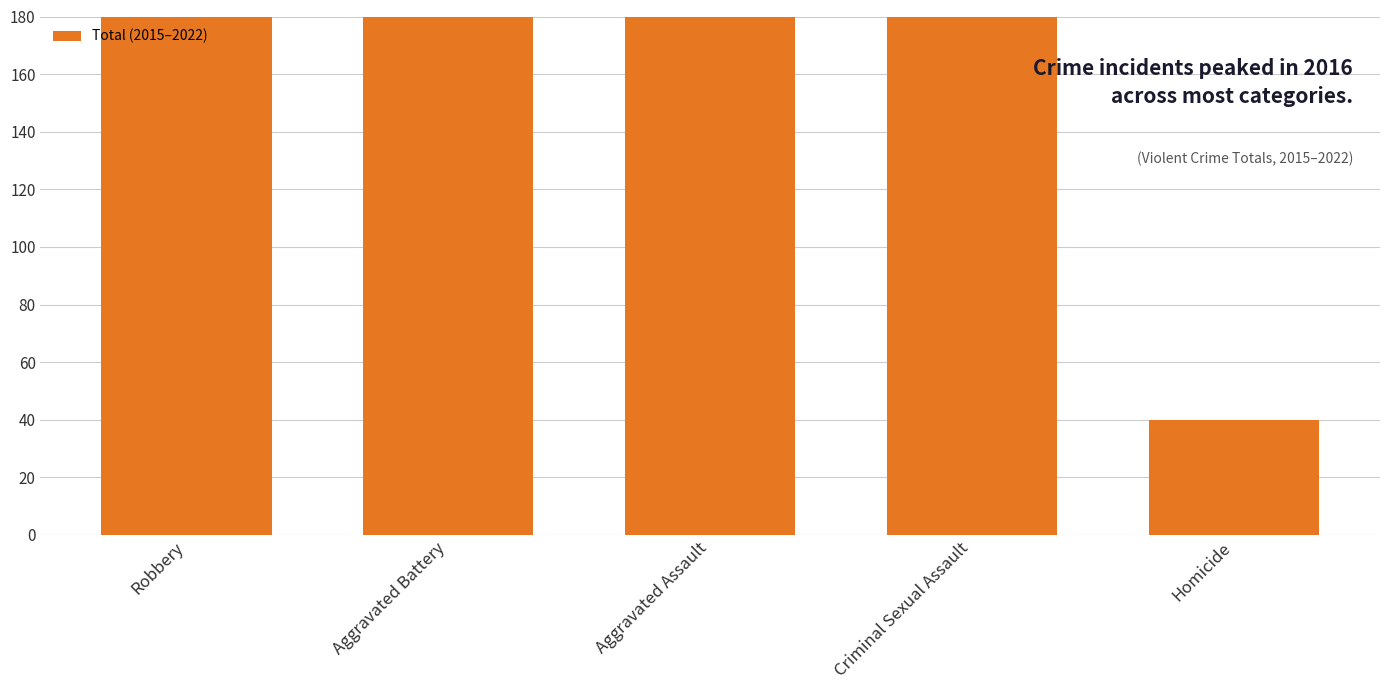

True or false: the data shows 21 at Homicide.

False